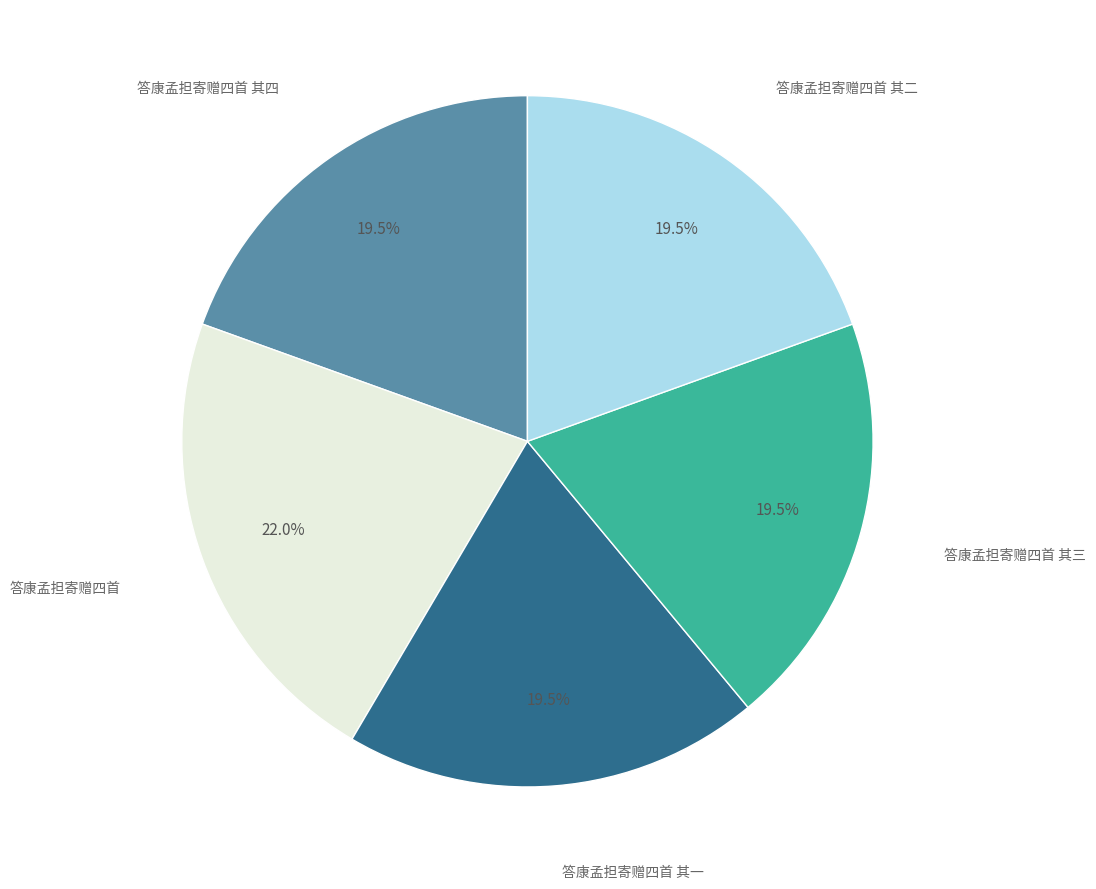

What is the largest slice in the pie chart?

答康孟担寄赠四首